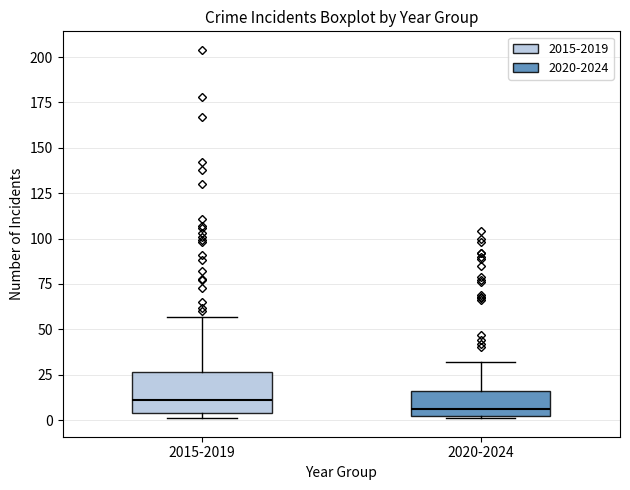

Comparing the boxes themselves (not the whiskers), which one is the tallest?

2015-2019